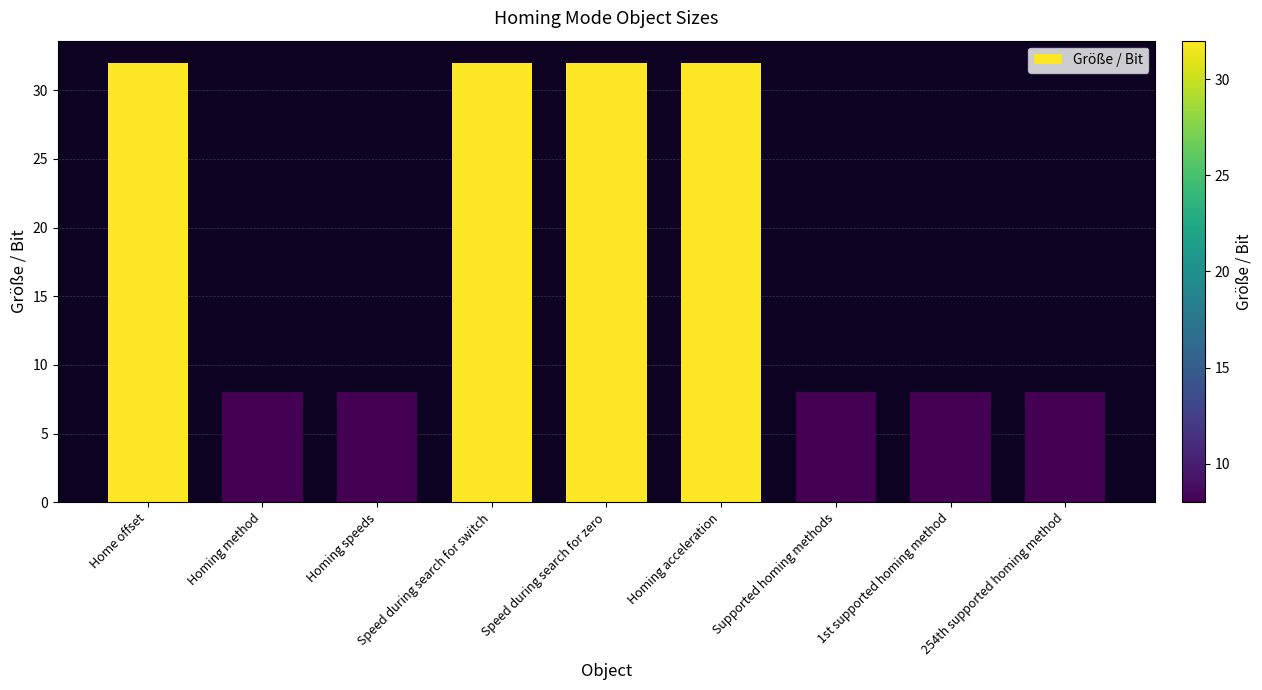

Which has a higher value, Home offset or 1st supported homing method?

Home offset